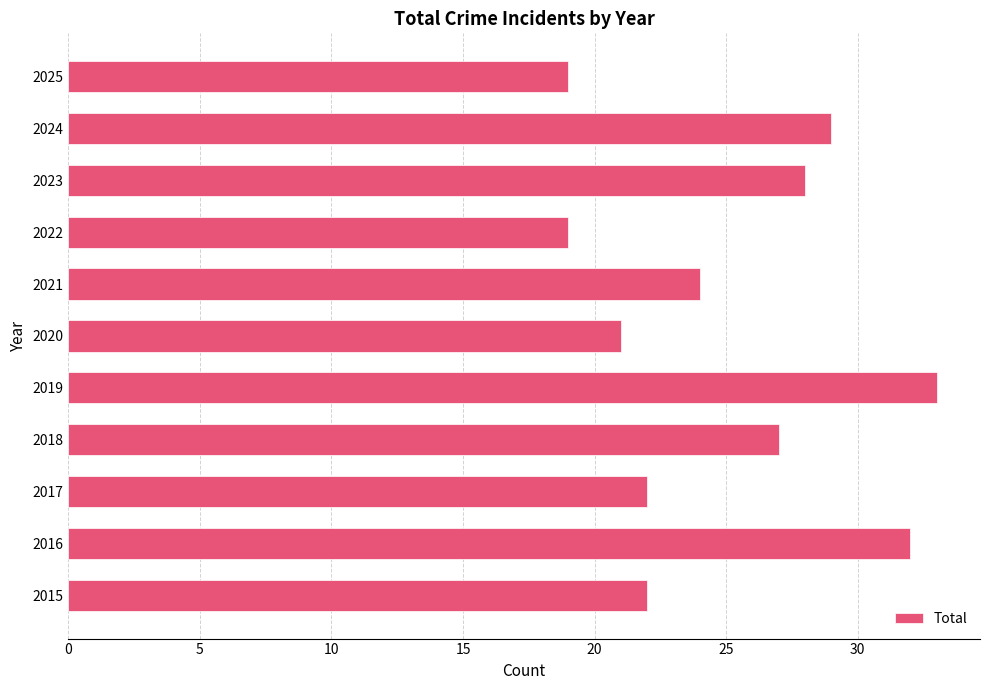

What is the difference between the second highest and second lowest values?

13